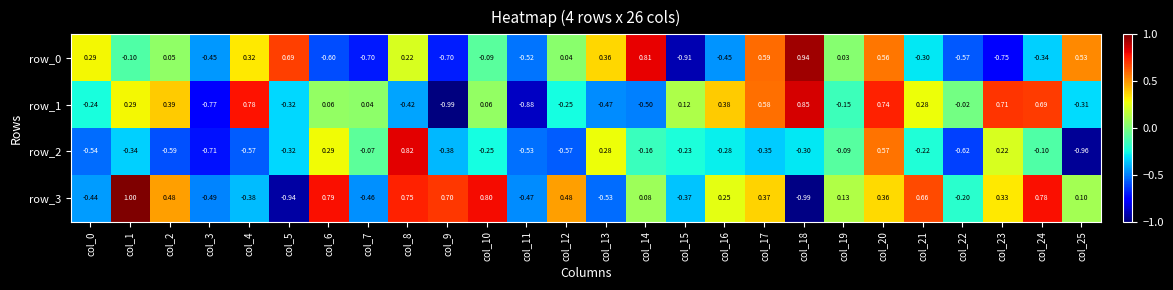

Is the value of row_1 at col_10 greater than the value of row_3 at col_20?

No